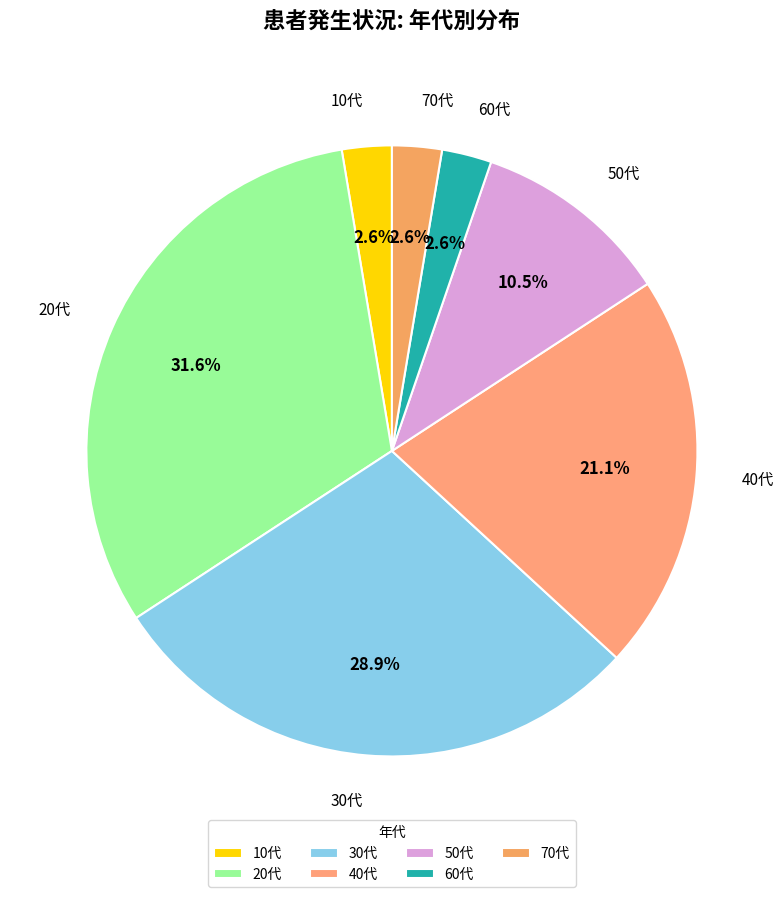

Count the number of slices in the pie.

7